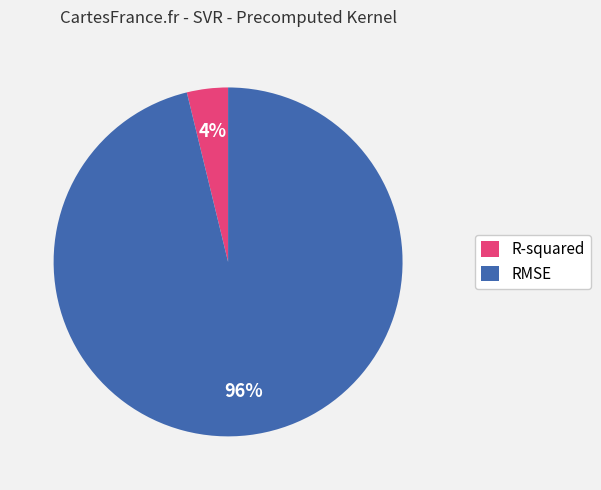

How many slices are in this pie chart?

2